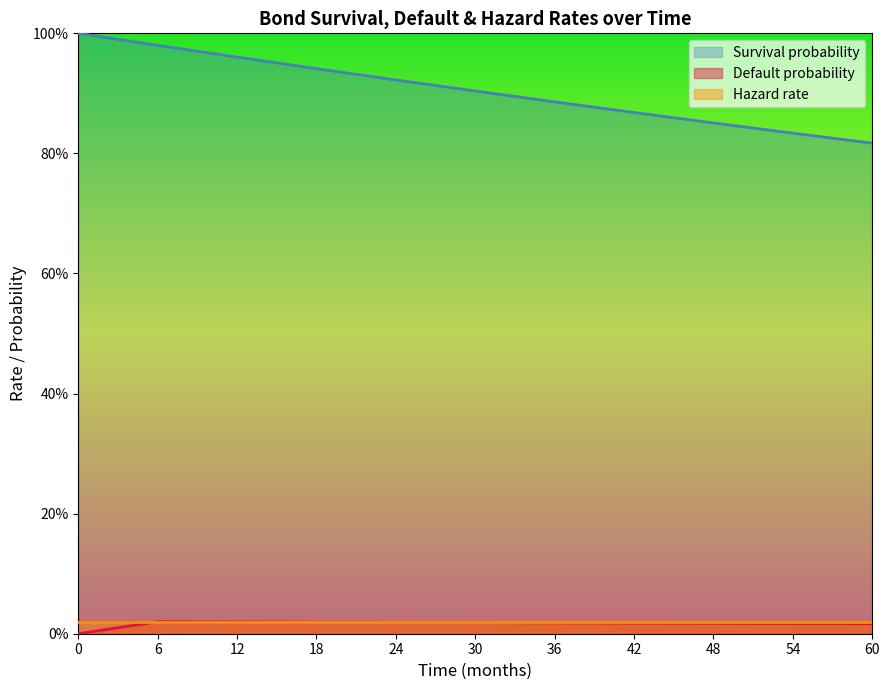

What is the sum of the Survival probability values at 42 and 30?

1.8